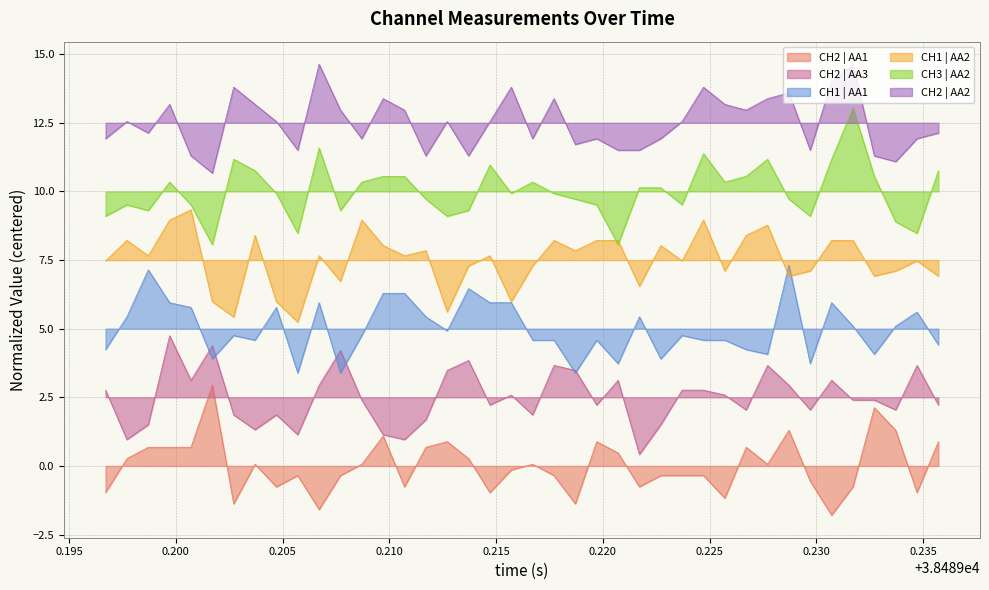

What is the greatest value displayed?

14.6